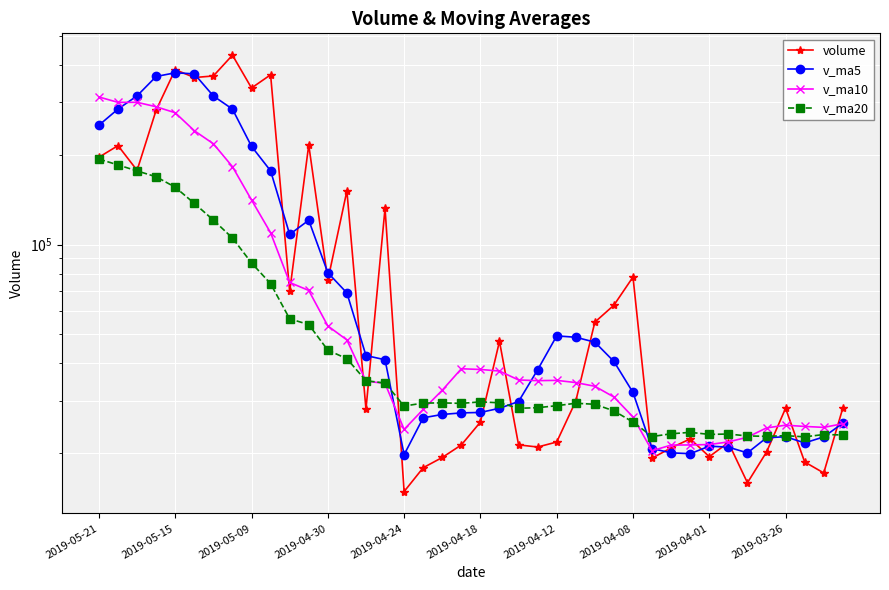

What is the greatest value displayed?

430848.8